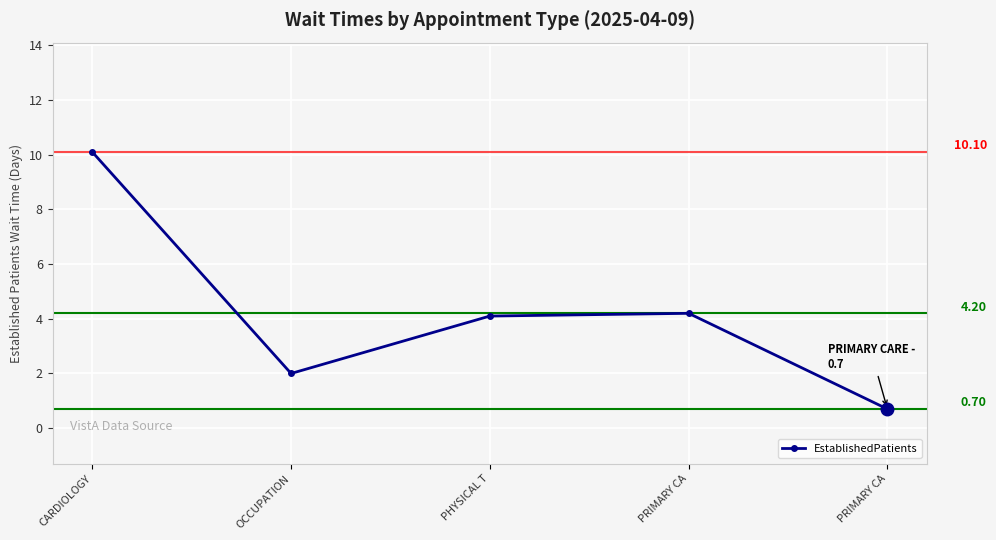

What is the greatest value displayed?

10.1